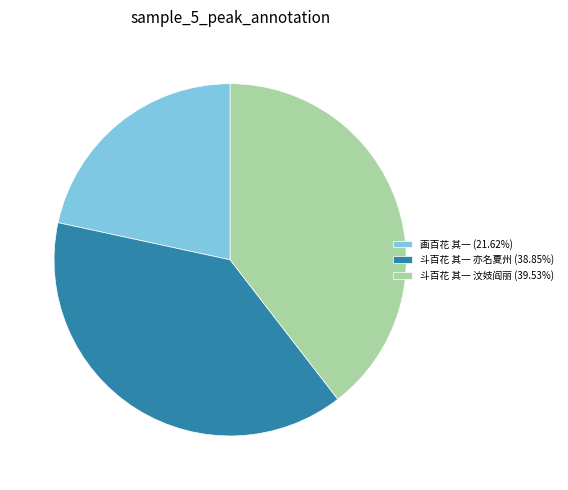

Rank the categories by value from lowest to highest.

画百花 其一, 斗百花 其一 亦名夏州, 斗百花 其一 汶妓阎丽